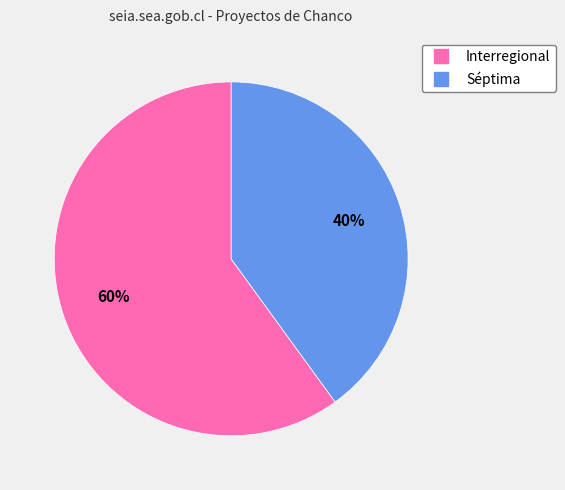

Is there any slice that represents more than half of the pie?

Yes